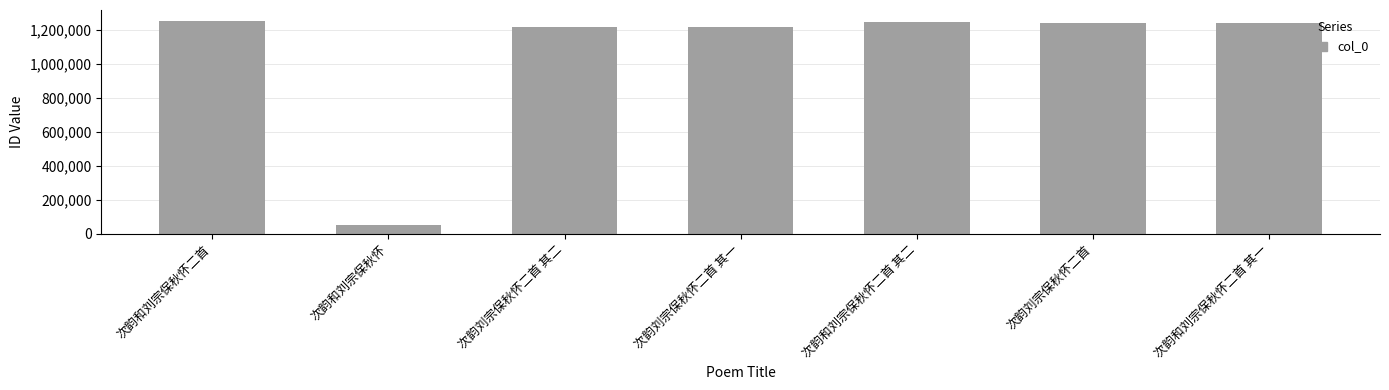

What value does the data have at 次韵刘宗保秋怀二首, to the nearest 10?

1236400